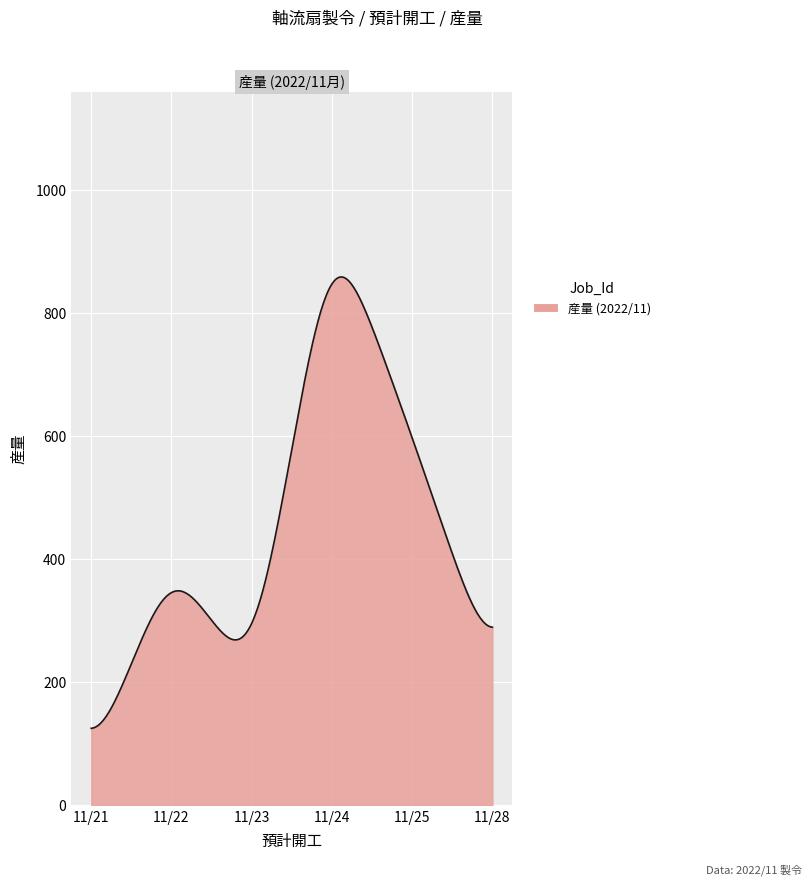

What is the smallest value displayed?

125.2